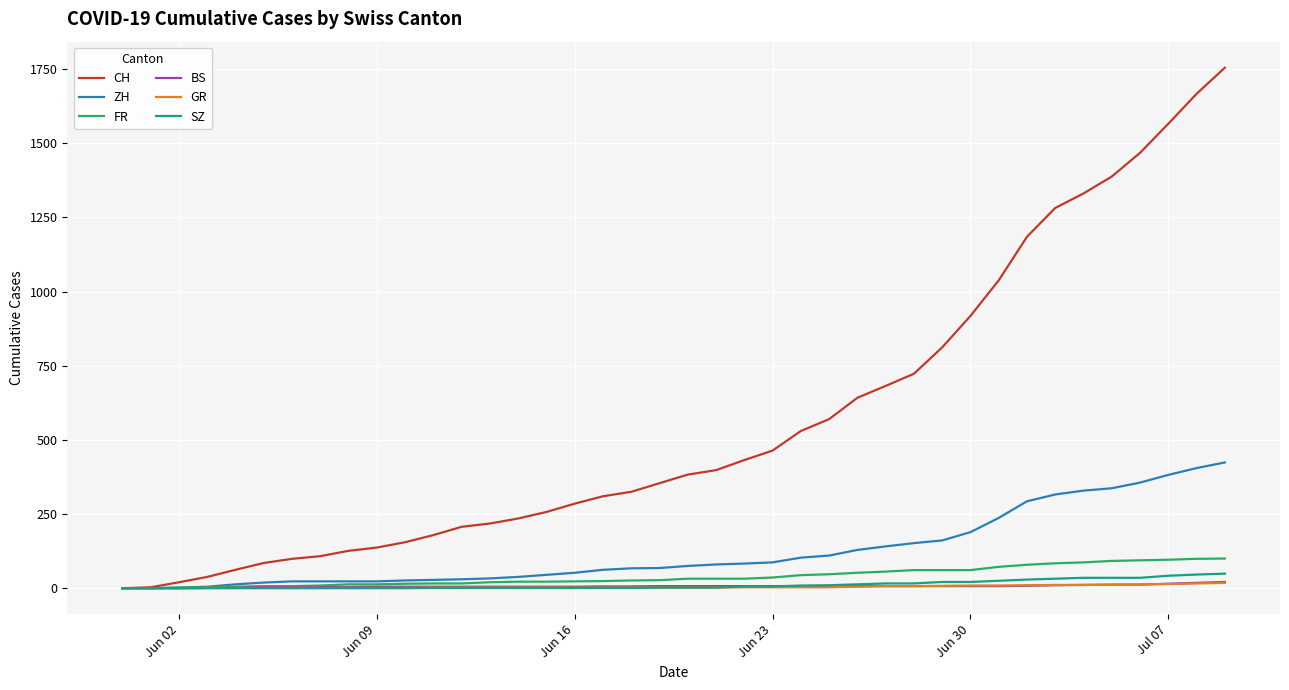

What is the greatest value displayed?

1755